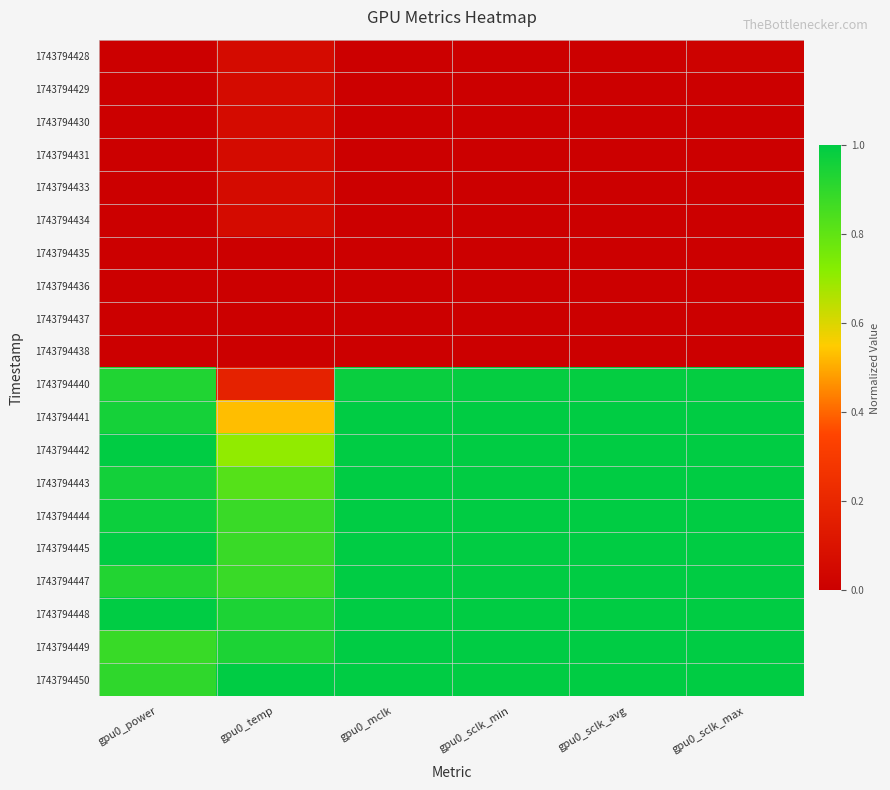

Rank the series at gpu0_sclk_min from highest to lowest value.

1743794449, 1743794441, 1743794444, 1743794442, 1743794448, 1743794445, 1743794447, 1743794443, 1743794450, 1743794440, 1743794428, 1743794429, 1743794430, 1743794431, 1743794433, 1743794434, 1743794435, 1743794436, 1743794437, 1743794438